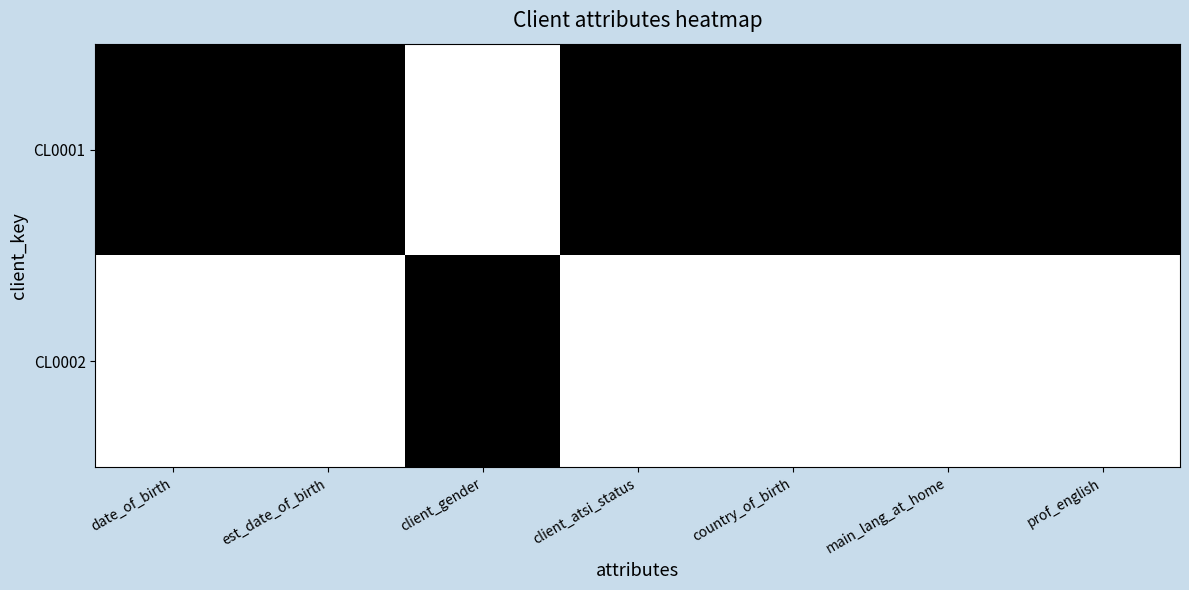

Between country_of_birth and main_lang_at_home, which series saw the biggest shift?

CL0001